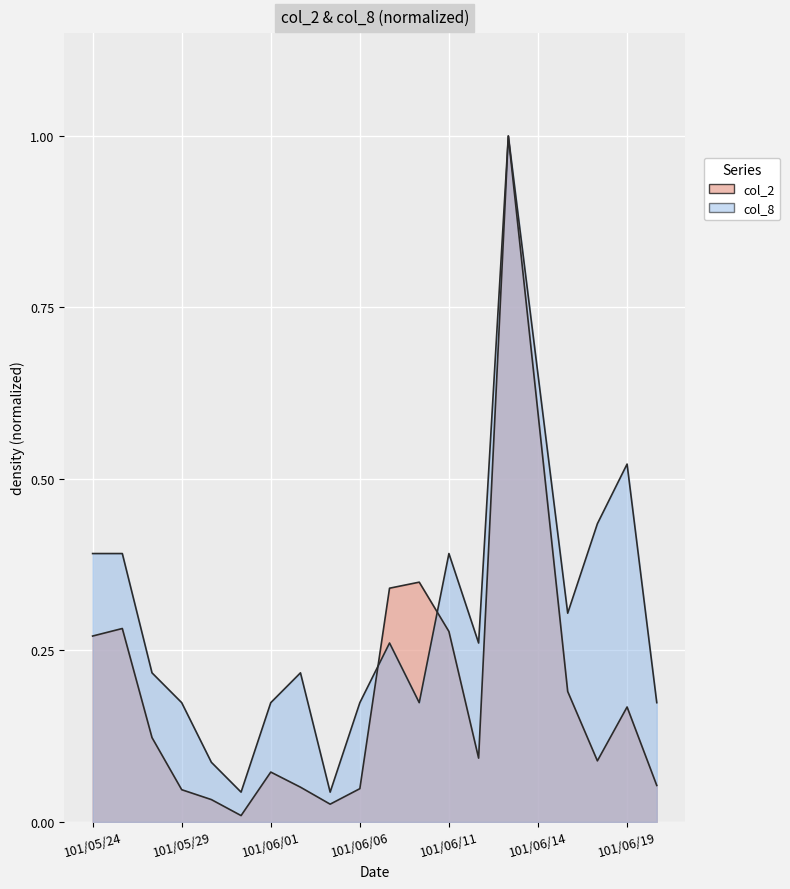

Reading right to left, extract all data points from this chart.

col_2: 101/06/20=0.1	101/06/19=0.2	101/06/18=0.1	101/06/15=0.2	101/06/14=0.6	101/06/13=1.0	101/06/12=0.1	101/06/11=0.3	101/06/08=0.3	101/06/07=0.3	101/06/06=0.0	101/06/05=0.0	101/06/04=0.1	101/06/01=0.1	101/05/31=0.0	101/05/30=0.0	101/05/29=0.0	101/05/28=0.1	101/05/25=0.3	101/05/24=0.3
col_8: 101/06/20=0.2	101/06/19=0.5	101/06/18=0.4	101/06/15=0.3	101/06/14=0.7	101/06/13=1.0	101/06/12=0.3	101/06/11=0.4	101/06/08=0.2	101/06/07=0.3	101/06/06=0.2	101/06/05=0.0	101/06/04=0.2	101/06/01=0.2	101/05/31=0.0	101/05/30=0.1	101/05/29=0.2	101/05/28=0.2	101/05/25=0.4	101/05/24=0.4